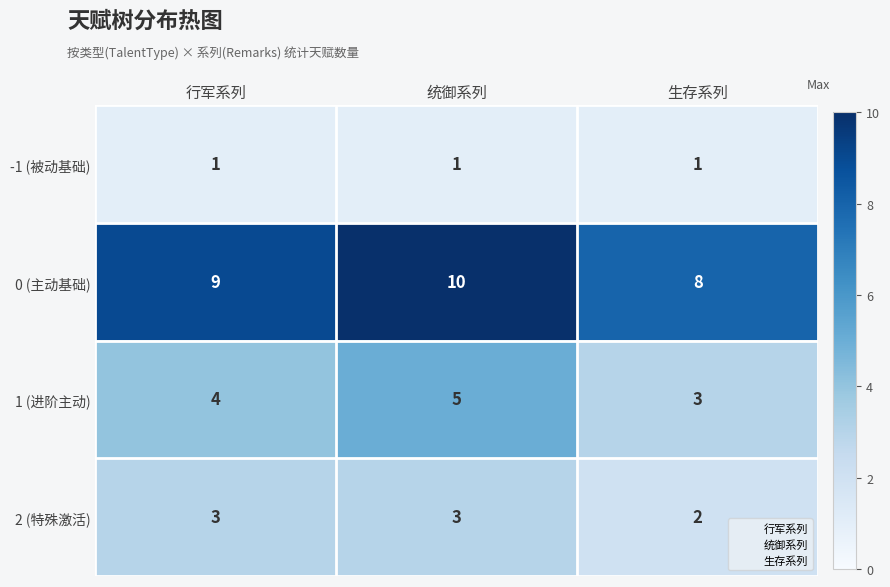

Rank the series by their maximum value, from highest to lowest.

0 (主动基础), 1 (进阶主动), 2 (特殊激活), -1 (被动基础)